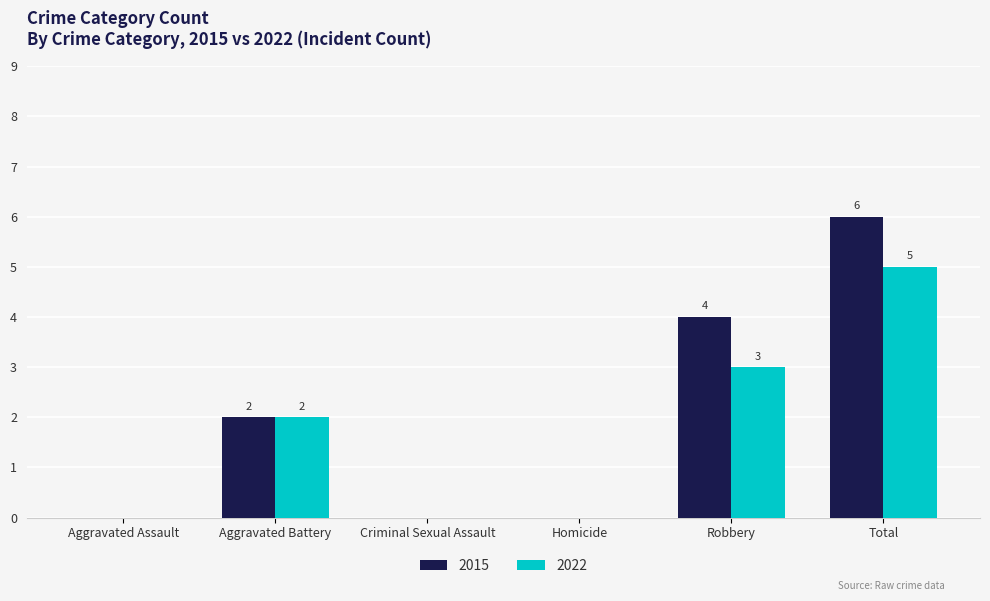

True or false: 2022 has a value of 3 at Aggravated Assault.

False